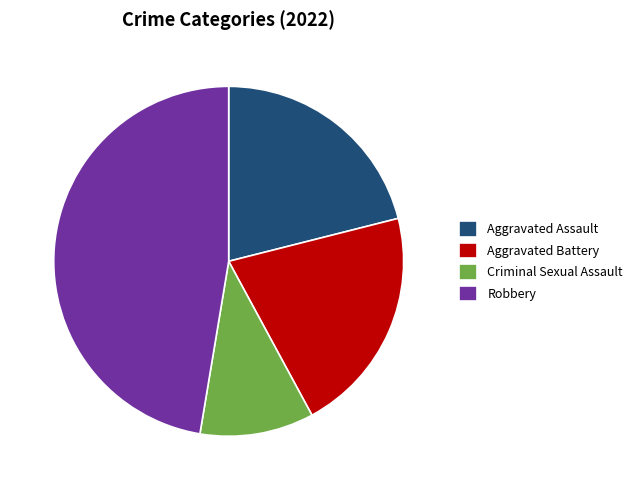

Does Aggravated Battery represent more than half of the total?

No